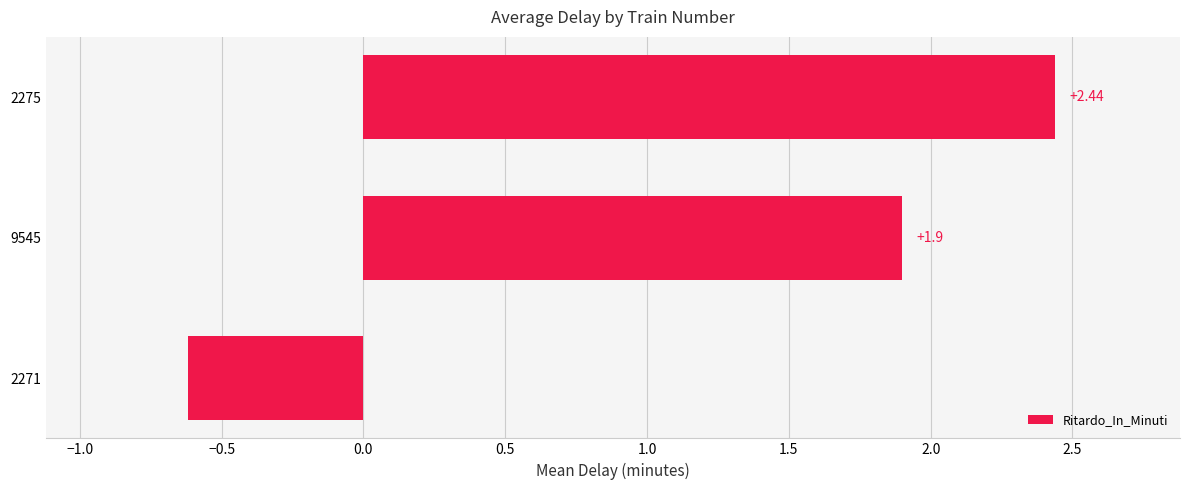

What is the change in value from 2275 to 2271?

-3.1